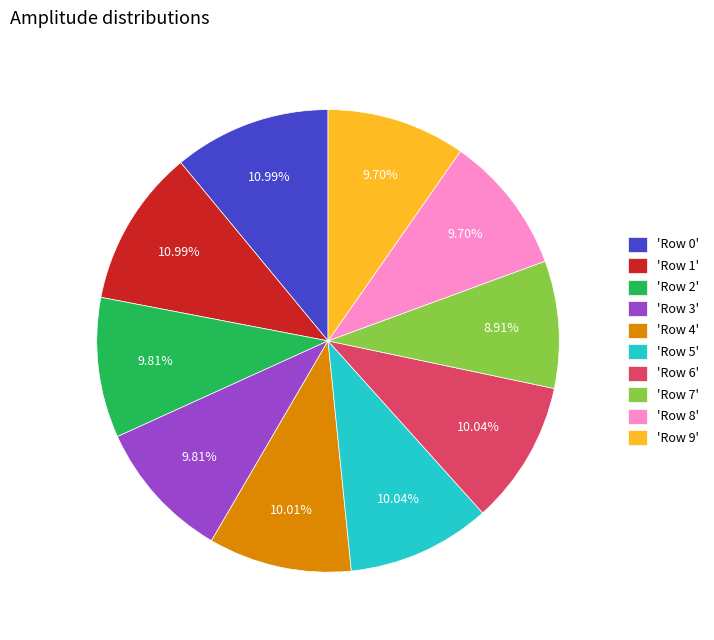

Combined, do 'Row 5' and 'Row 2' account for over 50%?

No